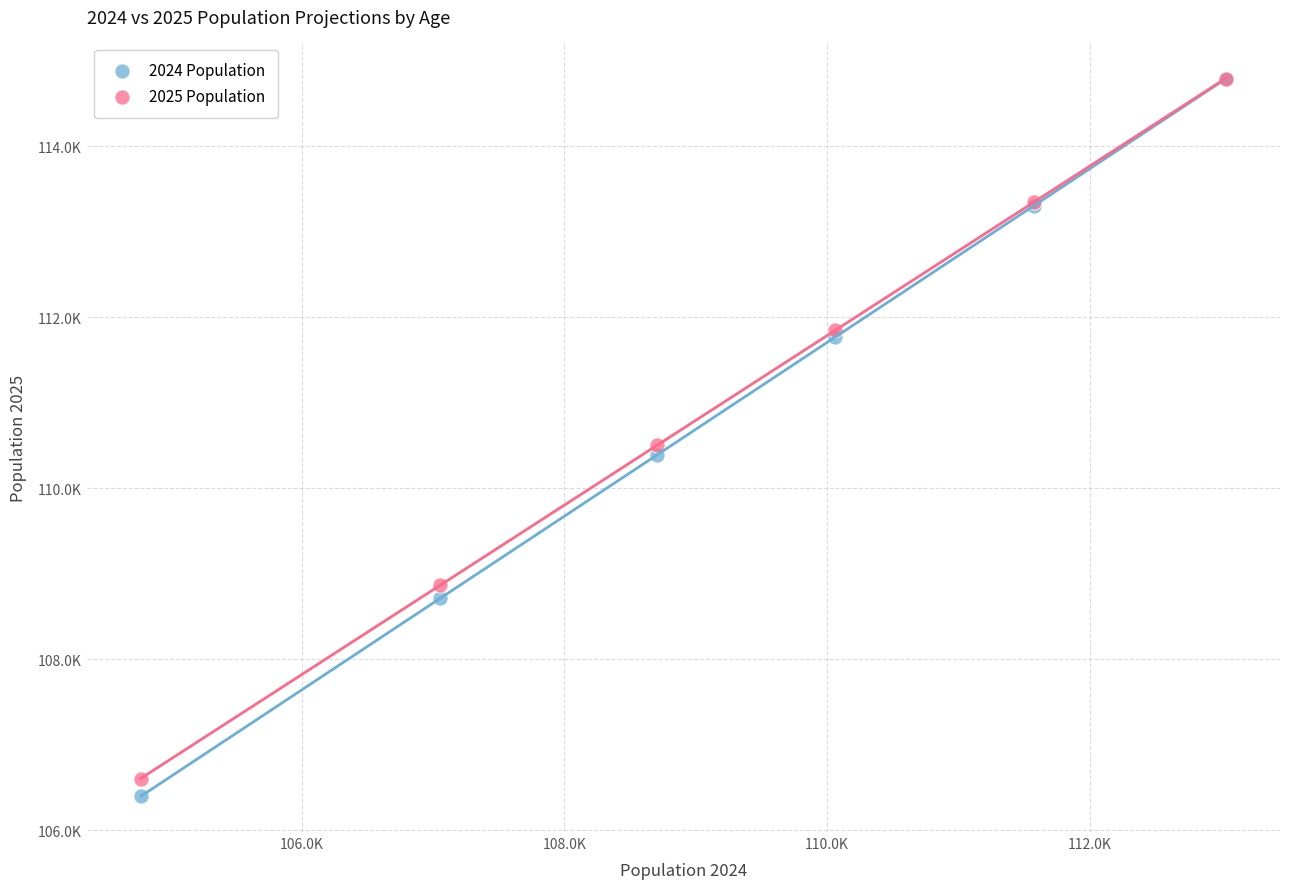

What are all the series names shown in the legend?

2024 Population, 2025 Population